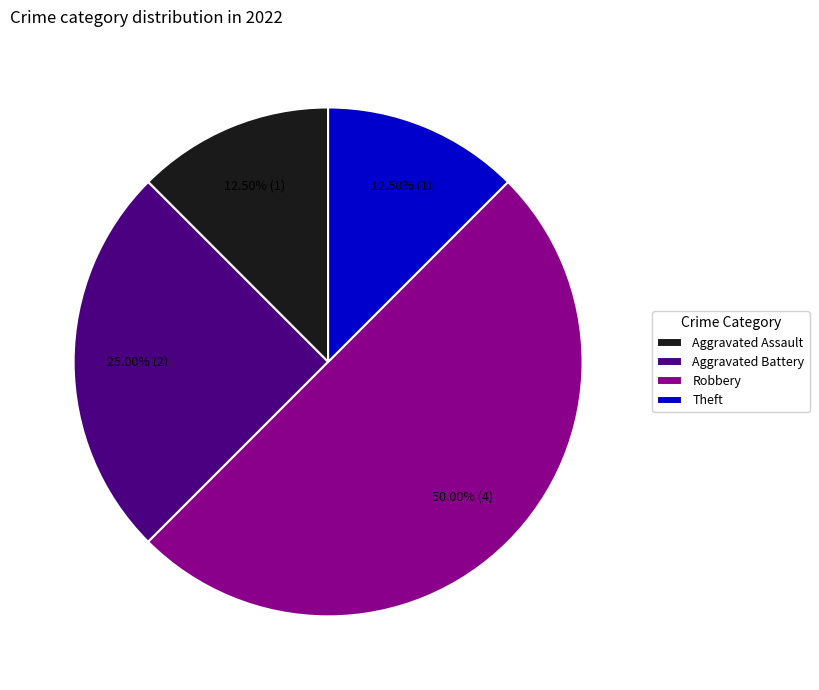

Does Theft account for over 50% of the chart?

No